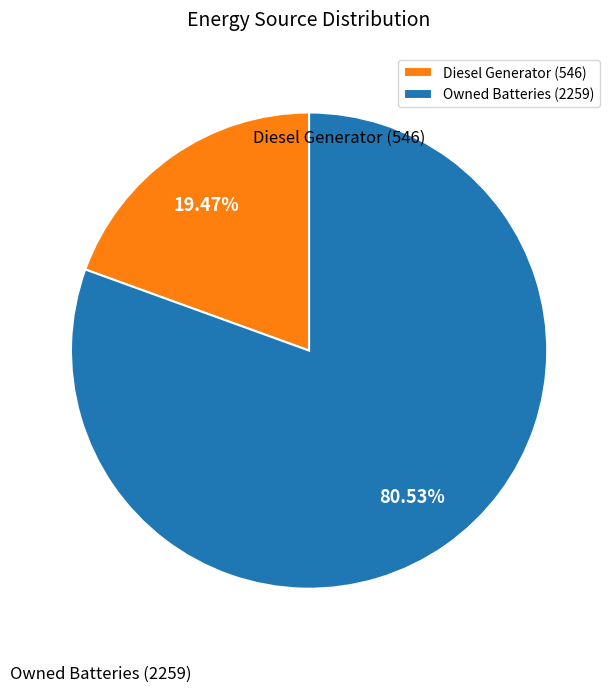

To the nearest percent, what is the average slice percentage?

50%